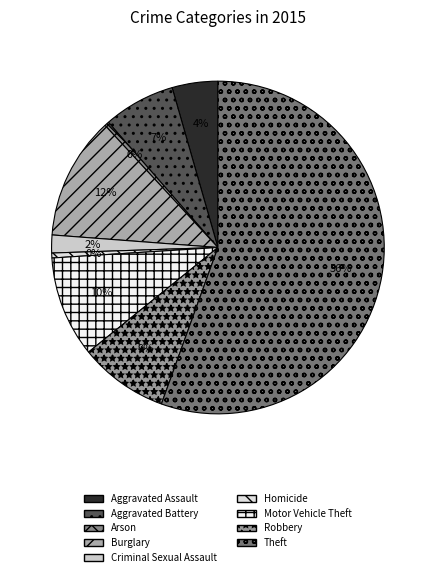

What is the change in value from Aggravated Battery to Criminal Sexual Assault?

-3124